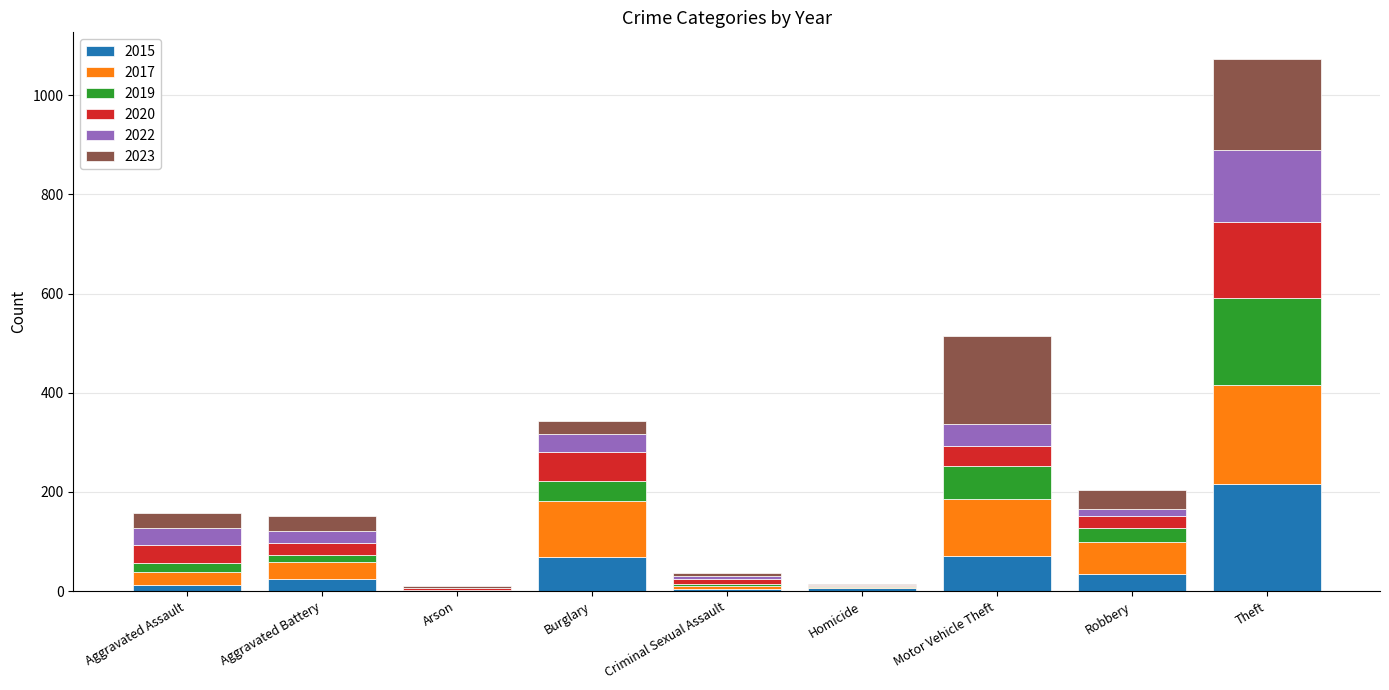

What are all the series names shown in the legend?

2015, 2017, 2019, 2020, 2022, 2023